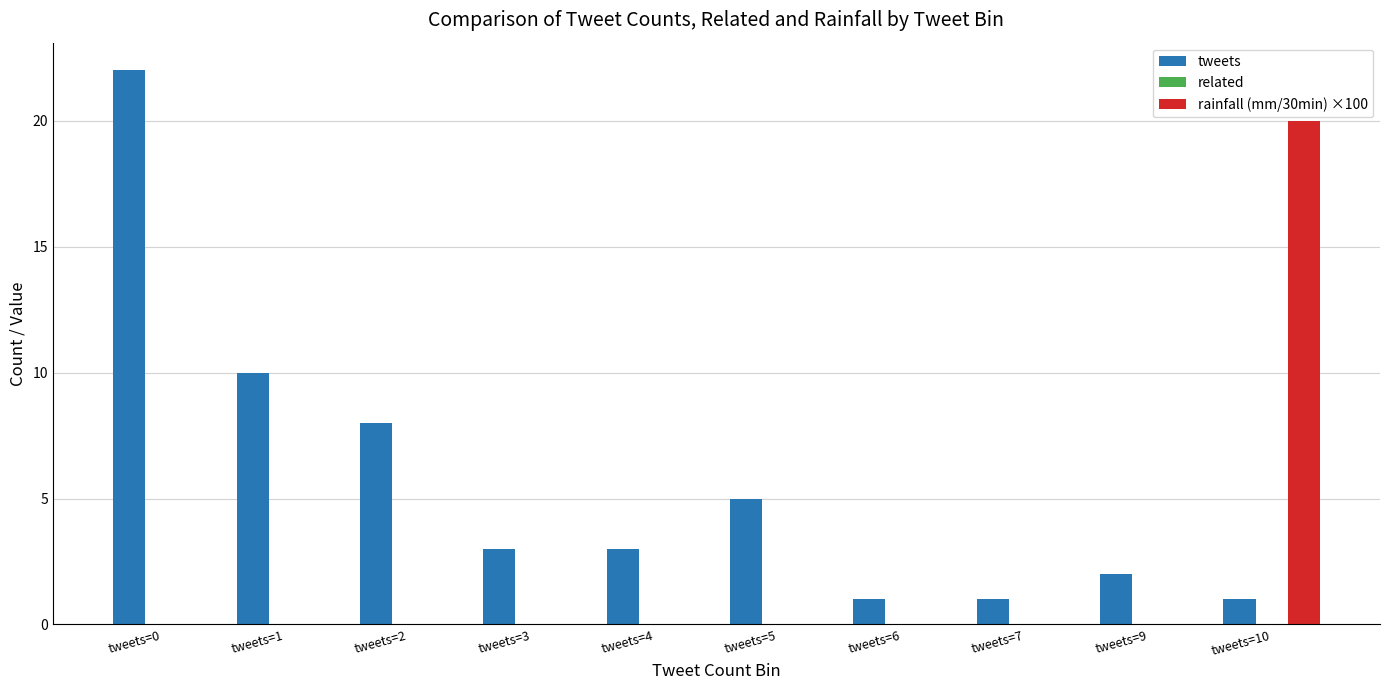

Is it true that tweets equals 12 at tweets=2?

False